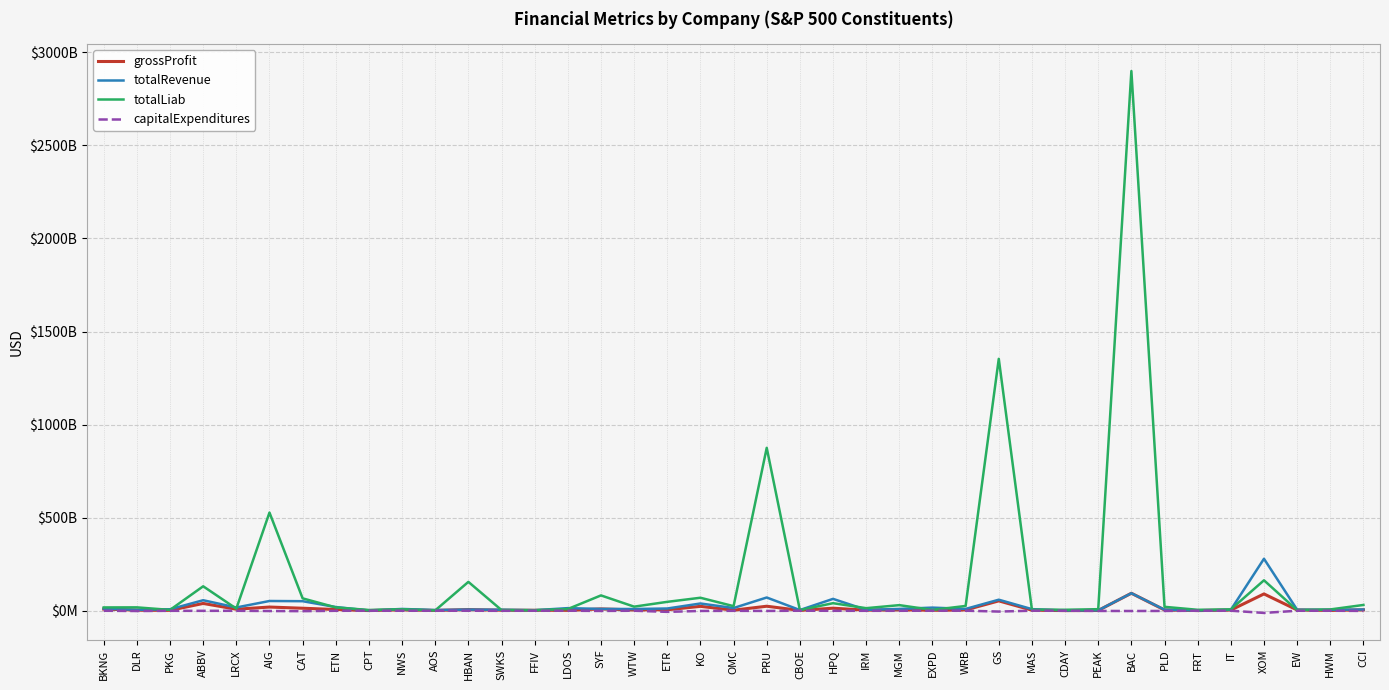

List the series in order of their peak value, highest first.

totalLiab, totalRevenue, grossProfit, capitalExpenditures